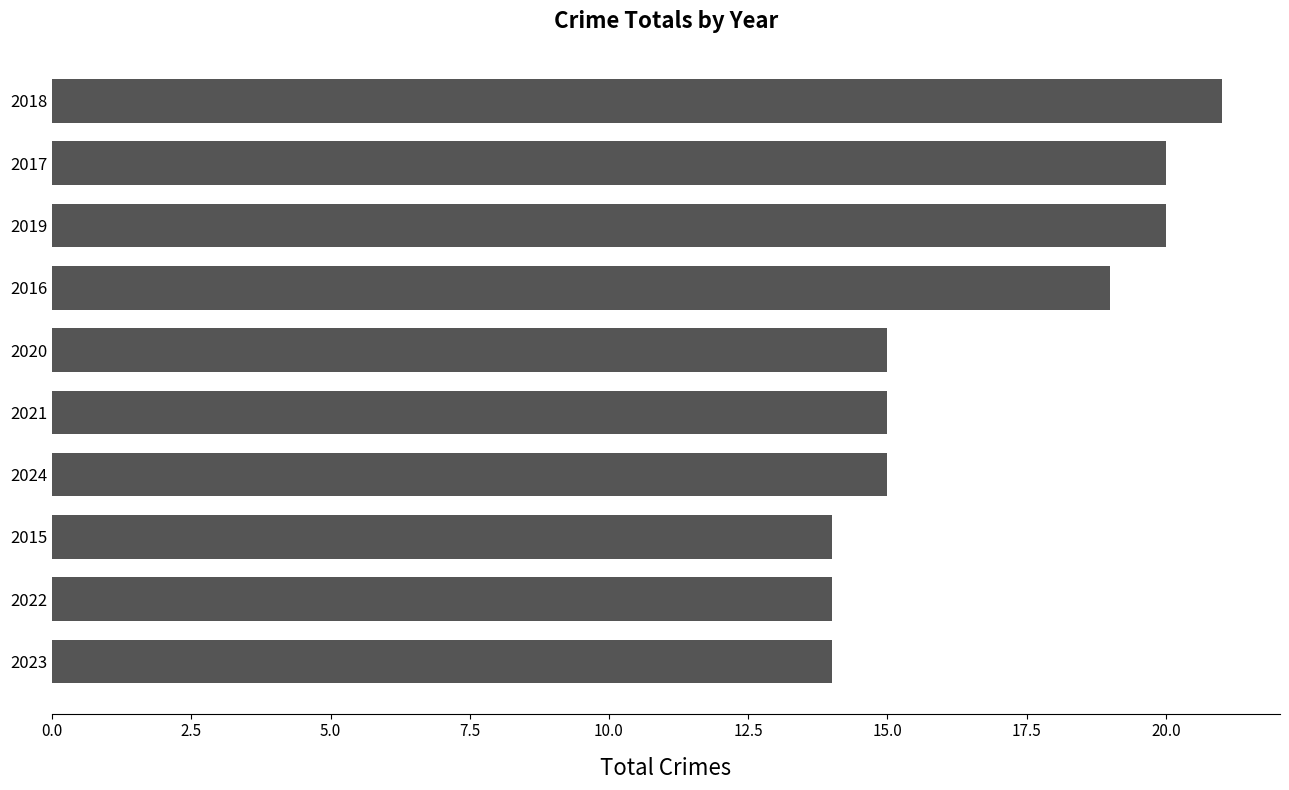

Reading top to bottom, list all the values displayed in this chart.

21	20	20	19	15	15	15	14	14	14